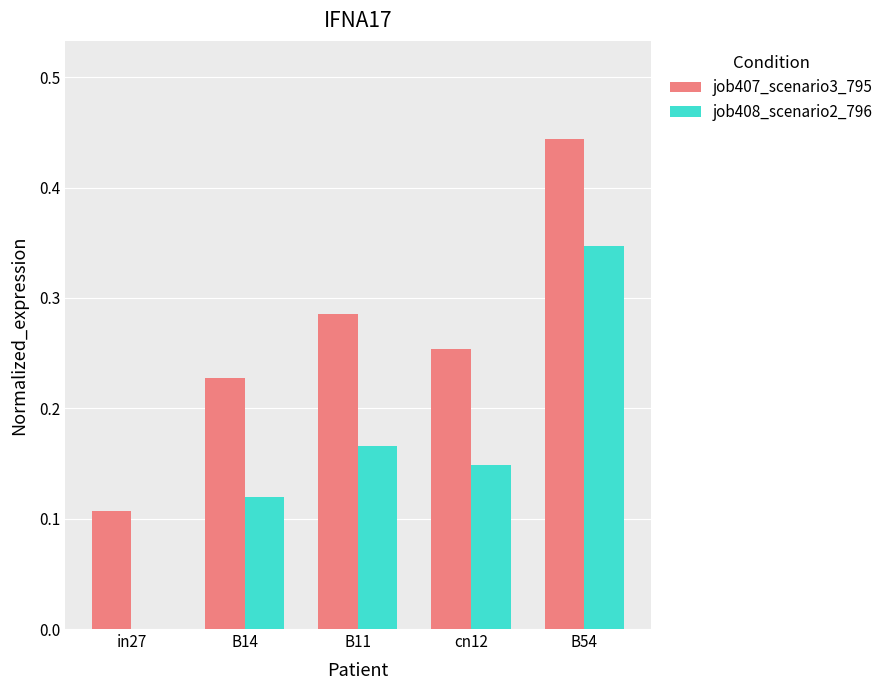

At which category is the sum across all series the highest?

B54